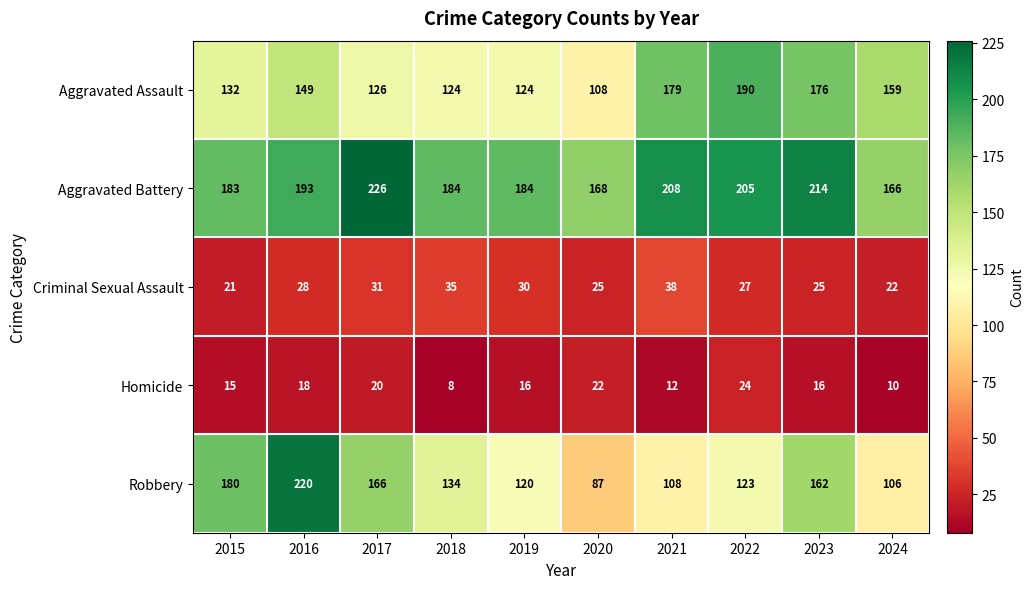

Rank the series by their maximum value, from lowest to highest.

Homicide, Criminal Sexual Assault, Aggravated Assault, Robbery, Aggravated Battery